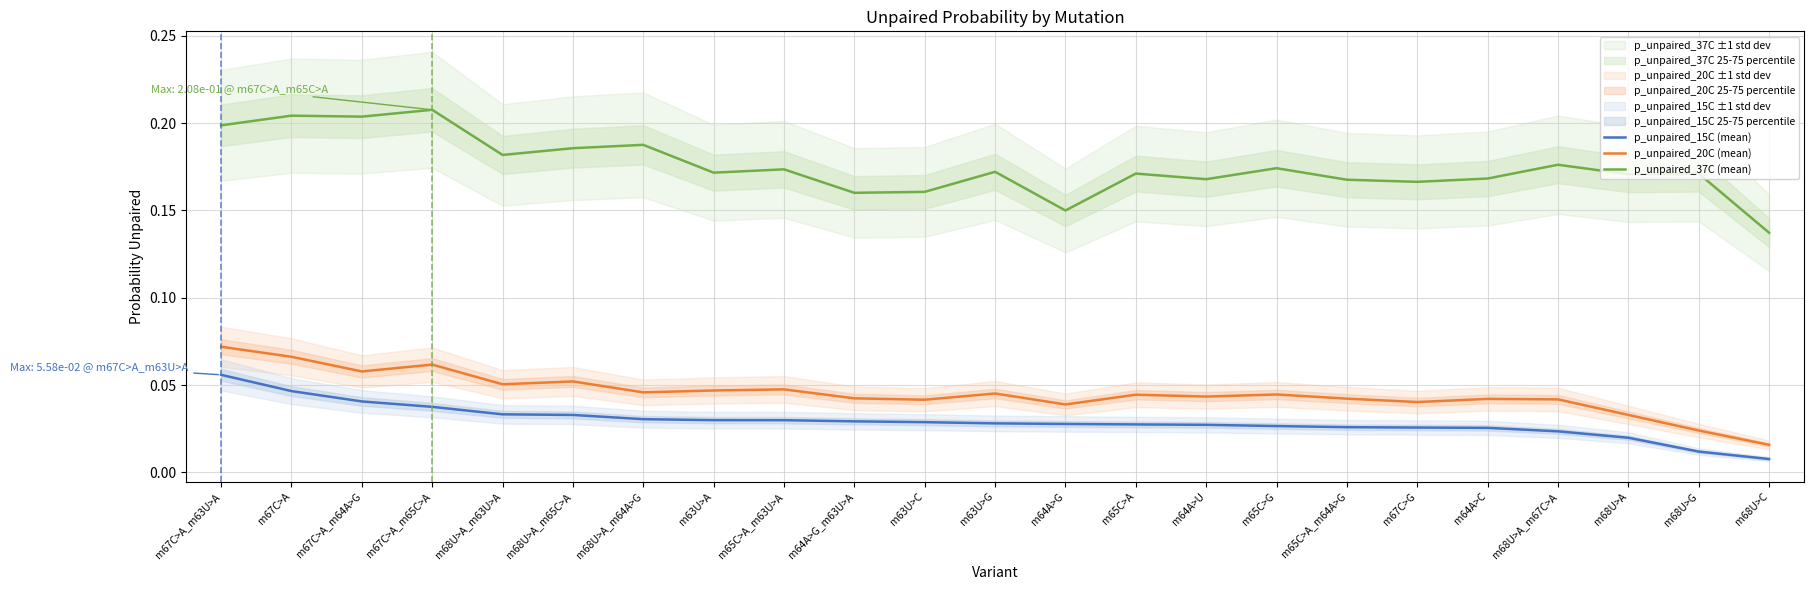

Which category has the highest value in the p_unpaired_37C (mean) series?

m67C>A_m65C>A